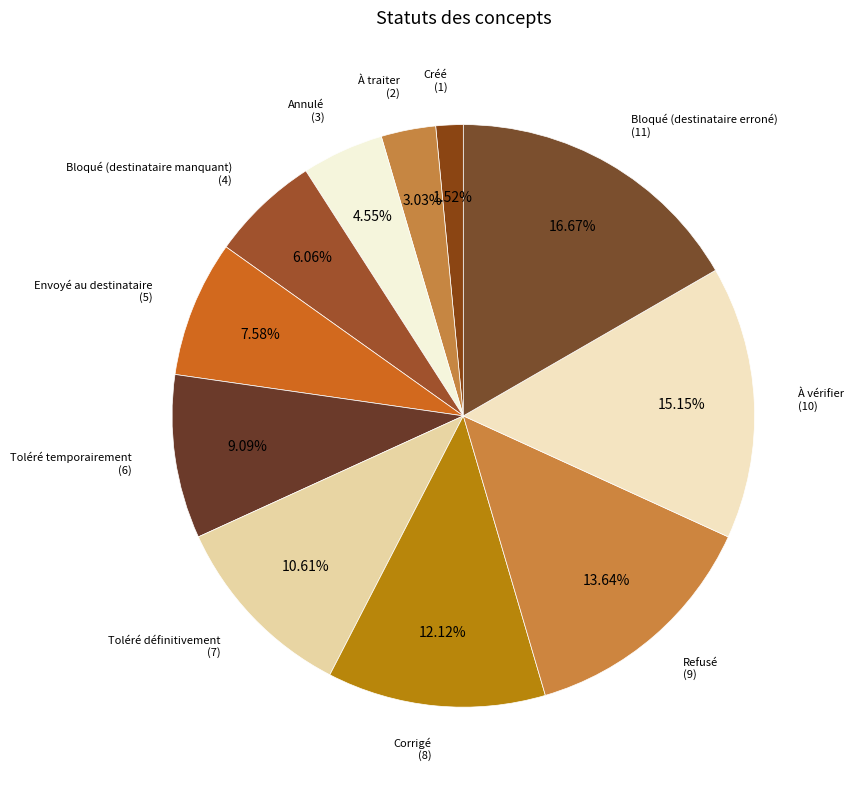

Which category has the smallest portion of the pie?

Créé